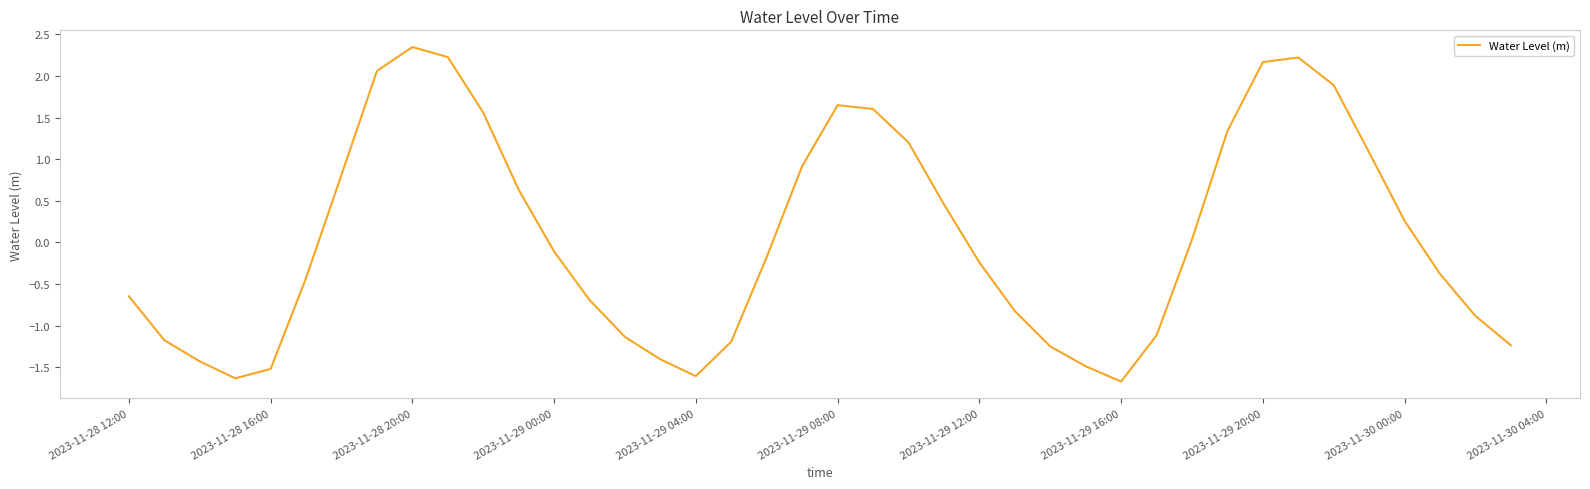

What is the smallest value displayed?

-1.7